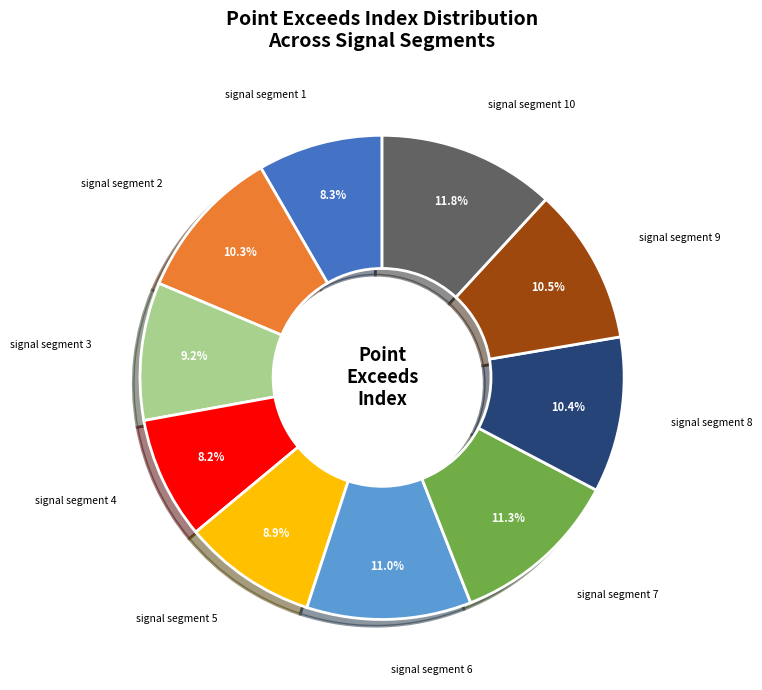

Does any single category account for the majority?

No